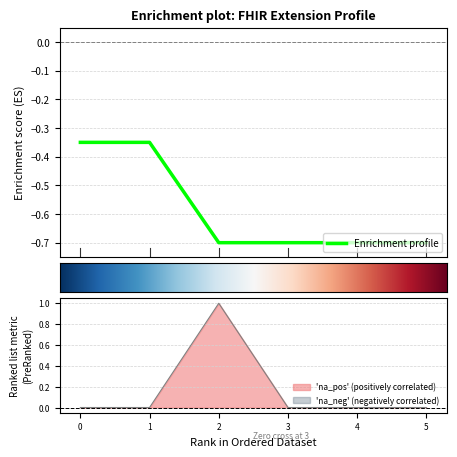

The 'na_pos' (positively correlated) series shows 0 at 4. True or false?

True